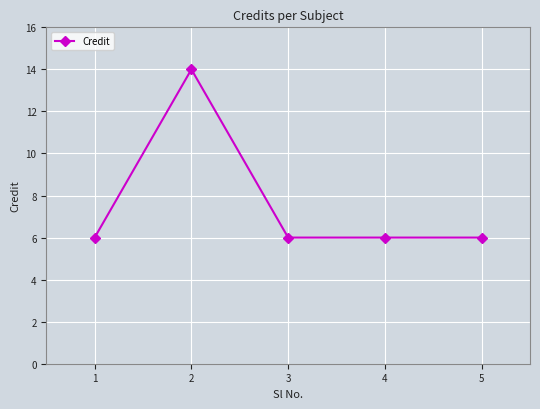

The chart shows a value of 14 at 2. True or false?

True